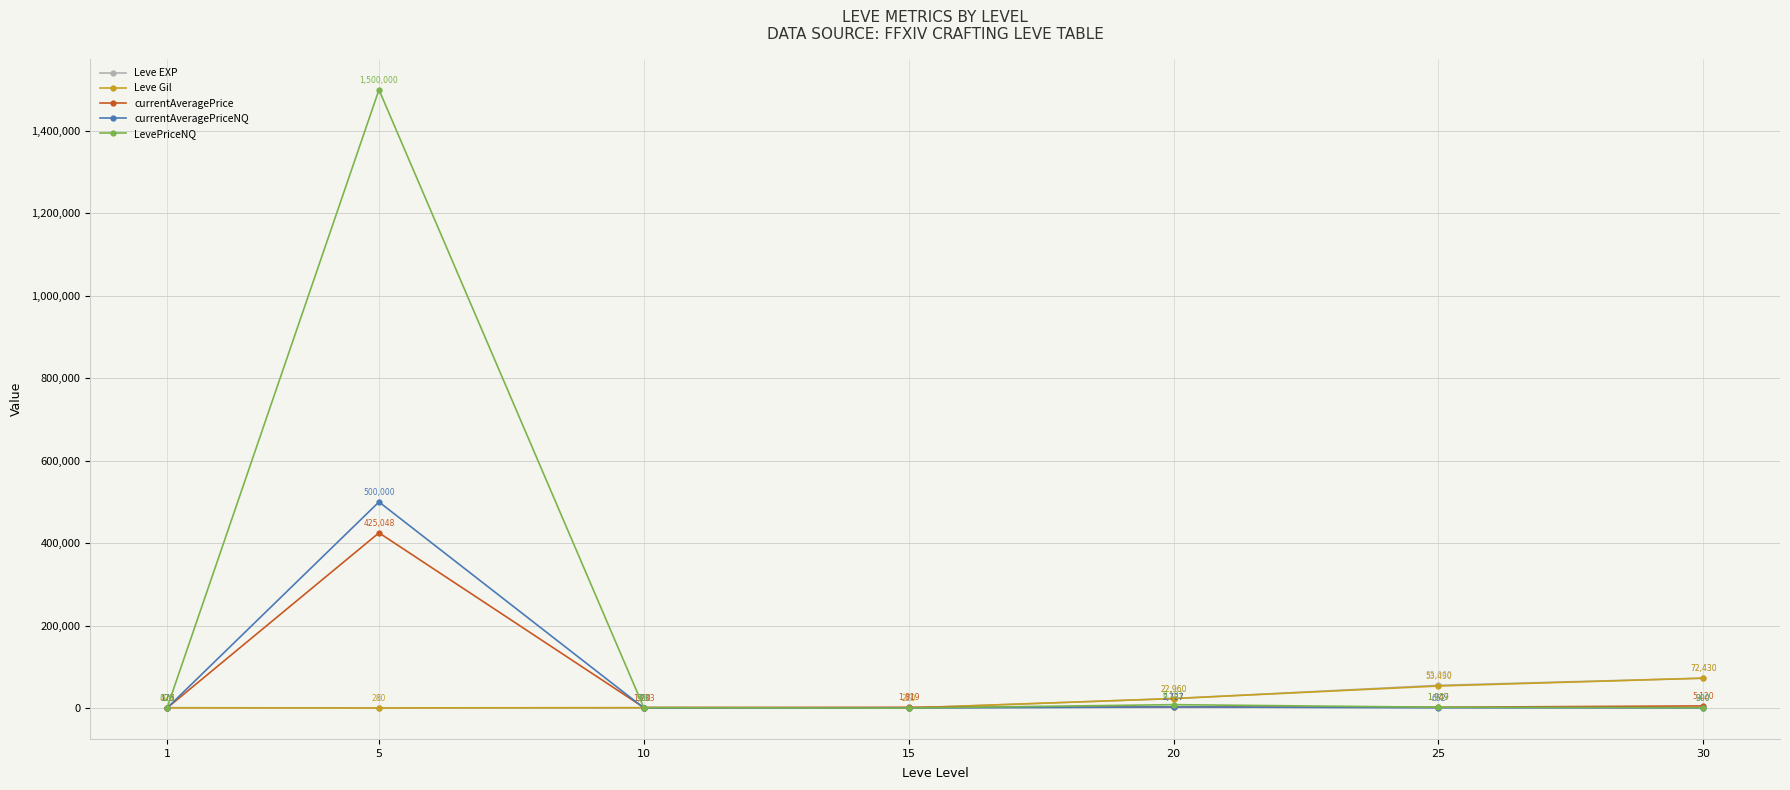

Which series has the largest range (max minus min)?

LevePriceNQ